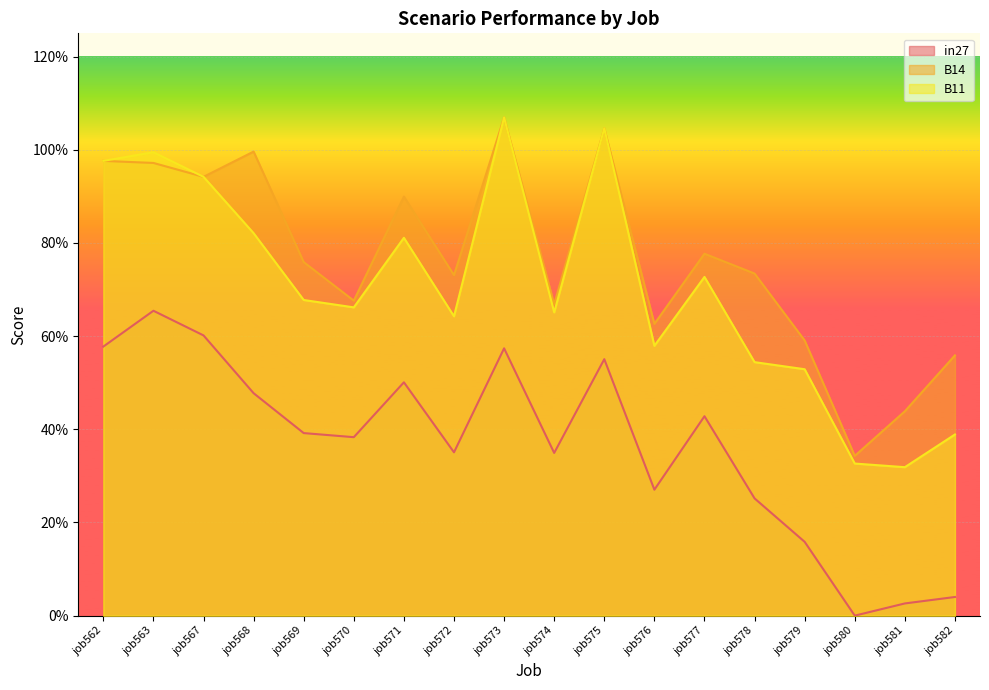

True or false: in27 and B14 intersect in this chart.

False